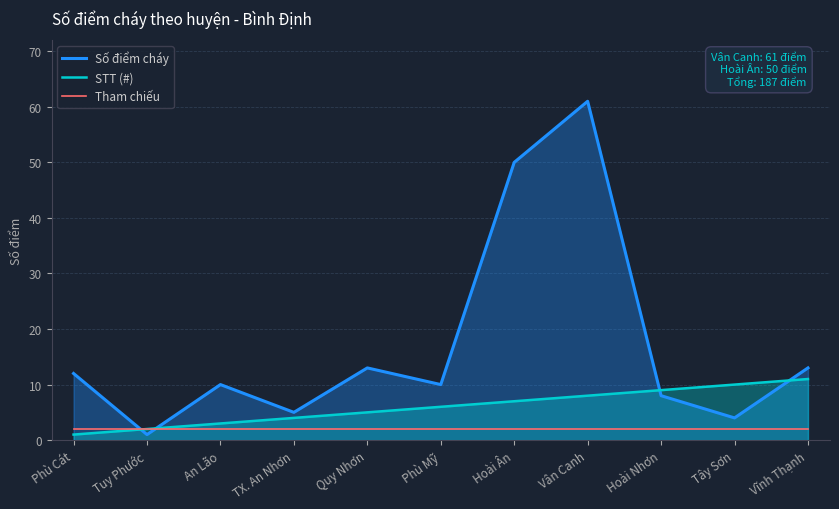

True or false: Số điểm cháy and Tham chiếu intersect in this chart.

True